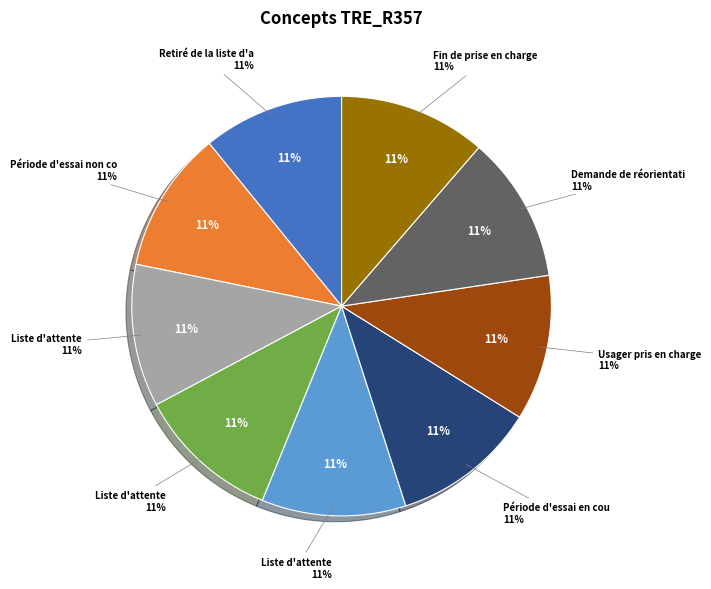

Combined, what portion of the pie is Fin de prise en charge and Usager pris en charge?

22.6%